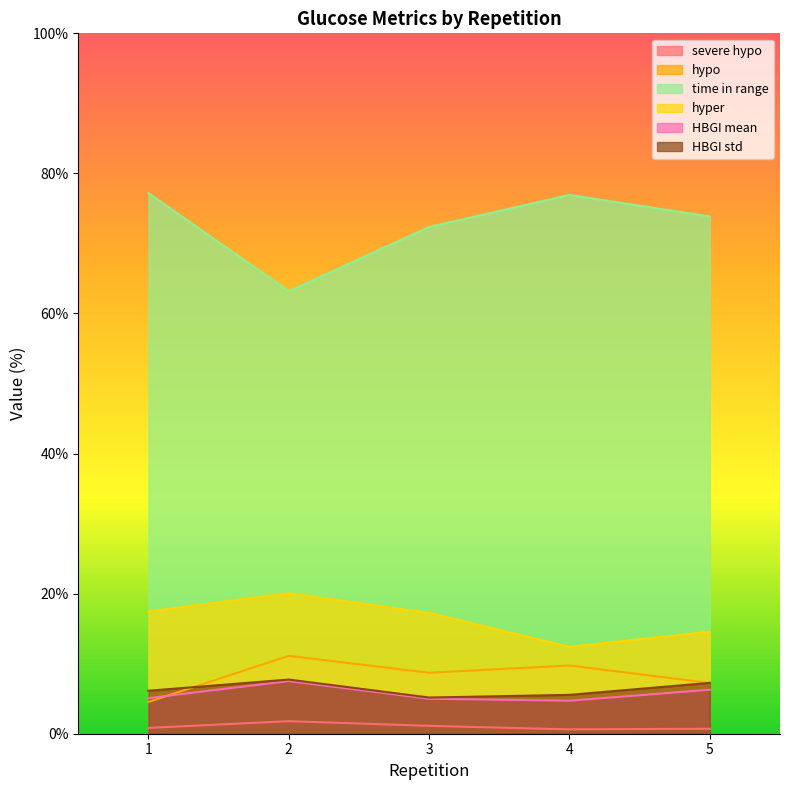

In time in range, how many points are higher than both neighbors (excluding endpoints)?

1